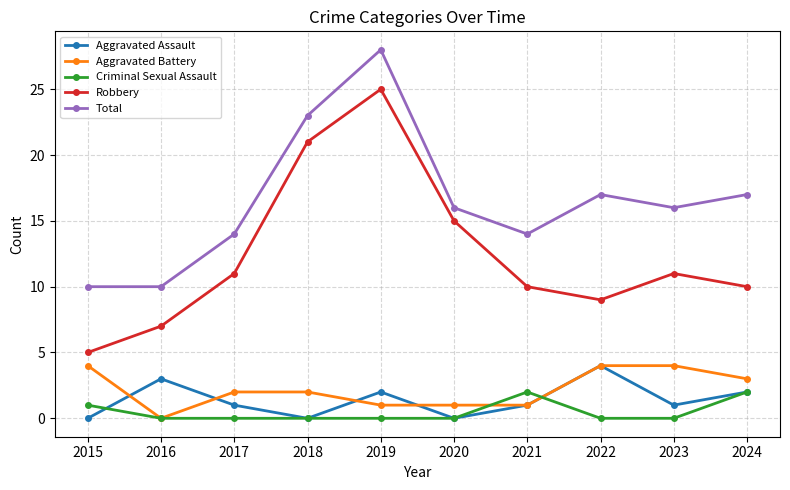

Reading left to right, extract all data points from this chart.

Aggravated Assault: 2015=0	2016=3	2017=1	2018=0	2019=2	2020=0	2021=1	2022=4	2023=1	2024=2
Aggravated Battery: 2015=4	2016=0	2017=2	2018=2	2019=1	2020=1	2021=1	2022=4	2023=4	2024=3
Criminal Sexual Assault: 2015=1	2016=0	2017=0	2018=0	2019=0	2020=0	2021=2	2022=0	2023=0	2024=2
Robbery: 2015=5	2016=7	2017=11	2018=21	2019=25	2020=15	2021=10	2022=9	2023=11	2024=10
Total: 2015=10	2016=10	2017=14	2018=23	2019=28	2020=16	2021=14	2022=17	2023=16	2024=17